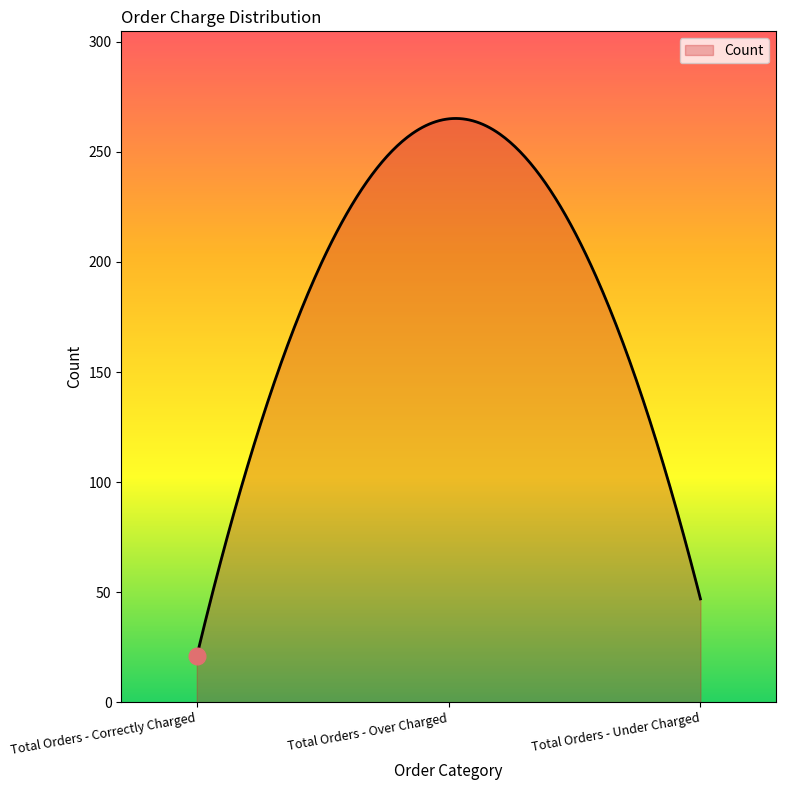

What is the greatest value displayed?

265.2